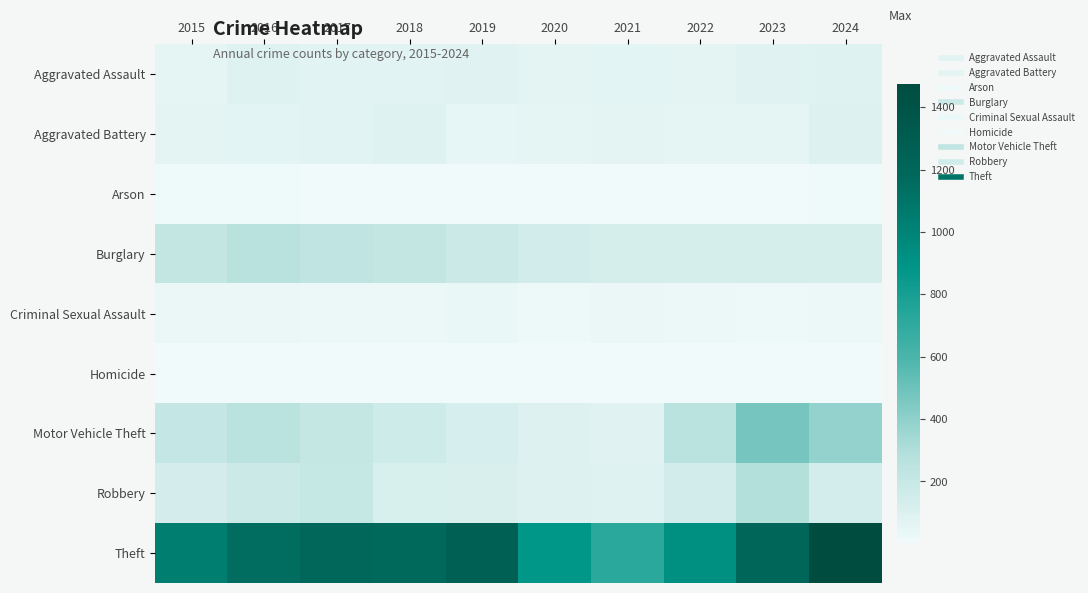

What is the difference between the highest and lowest values at 2018?

1166